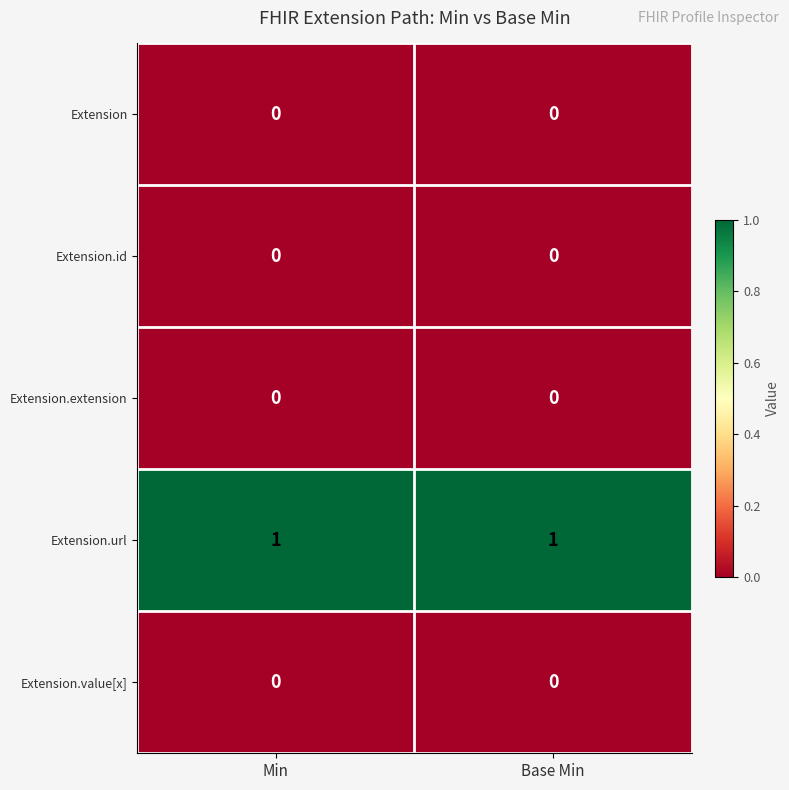

The value of Extension at Min is 0. True or false?

True